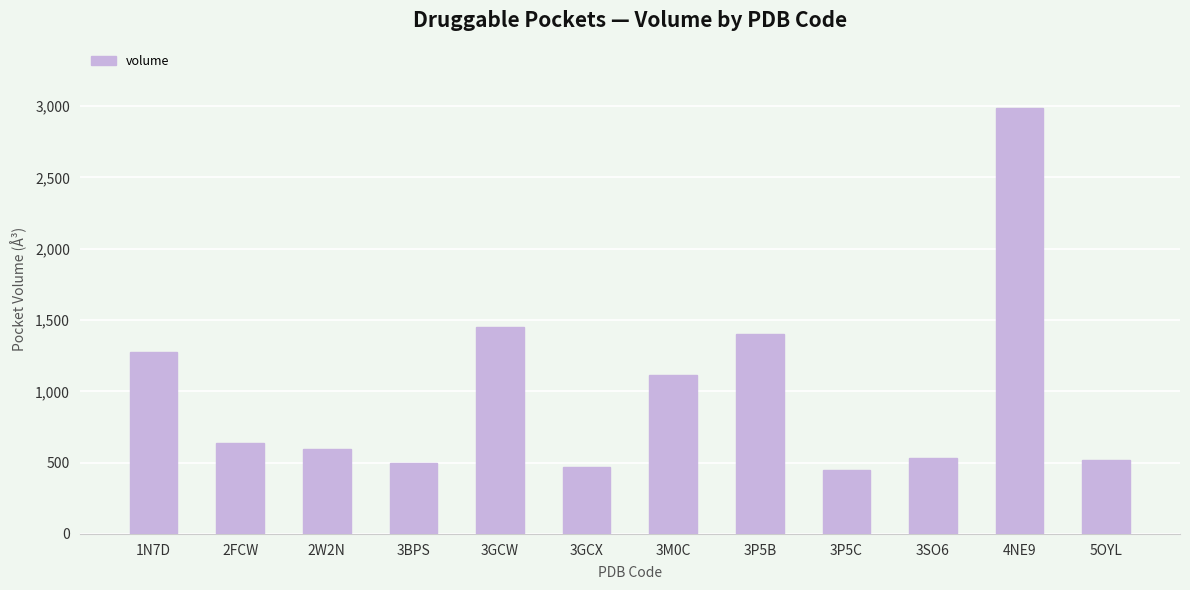

What is the difference between the second highest and second lowest values?

975.6